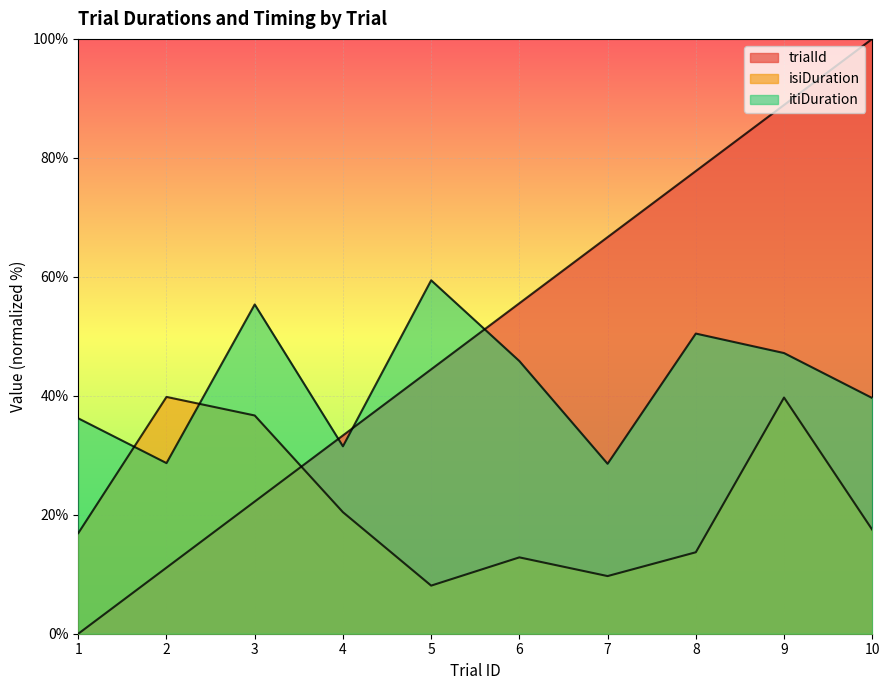

The value of isiDuration at 9 is 69.8. True or false?

False